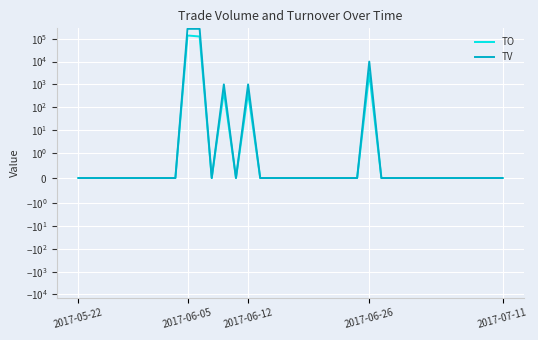

What is the average value of the TO series?

7522